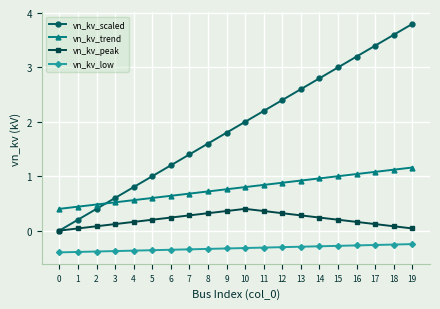

Which series has the largest total across all categories?

vn_kv_scaled